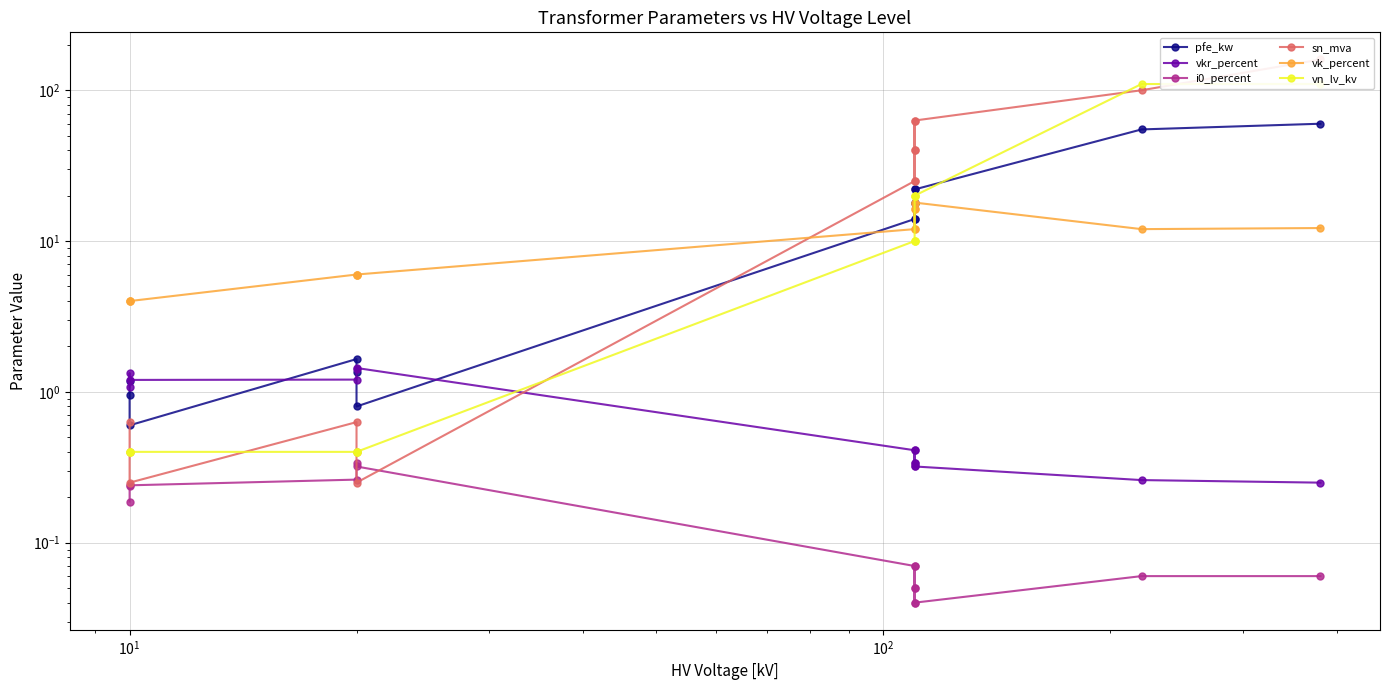

True or false: sn_mva and i0_percent cross at least once.

True